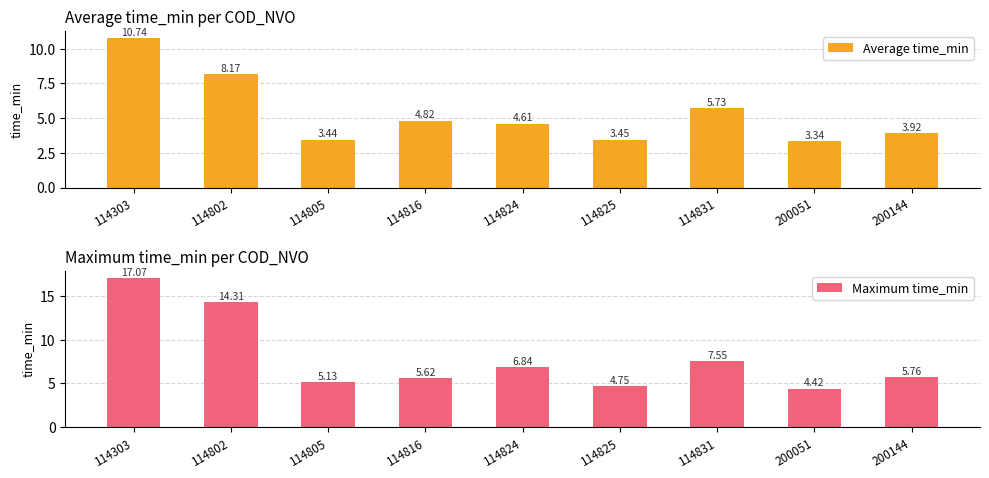

List the labels in order of Maximum time_min value, smallest first.

200051, 114825, 114805, 114816, 200144, 114824, 114831, 114802, 114303